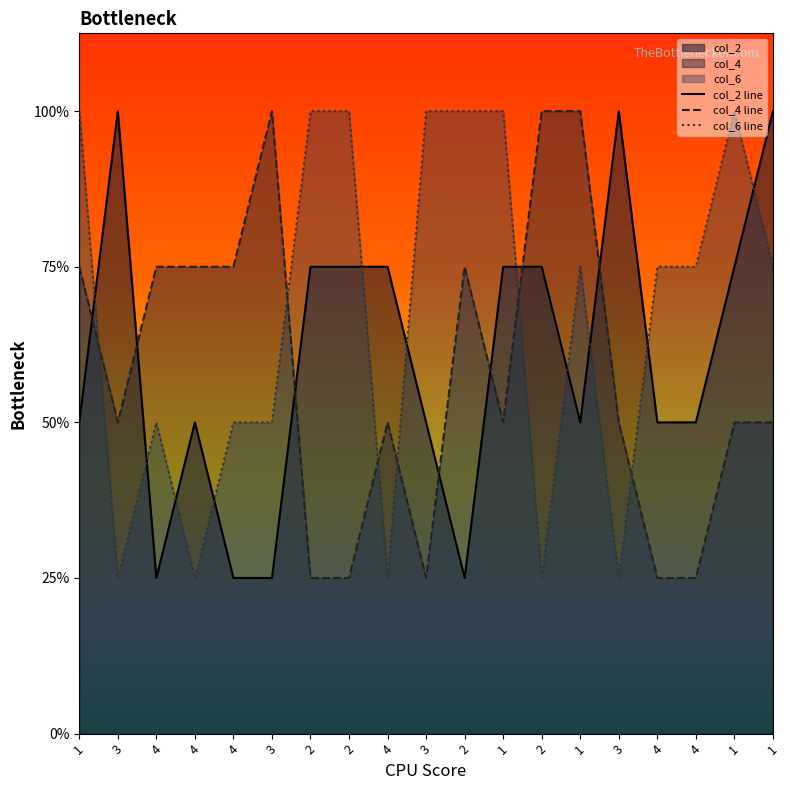

What is the sum of the col_2 line values at 3 and 1?

4